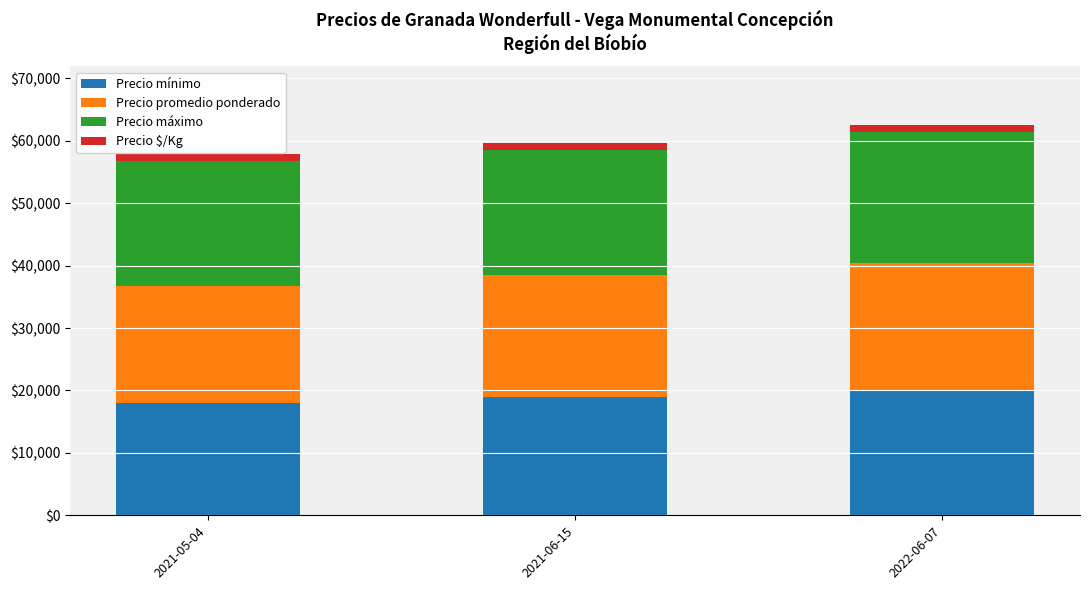

What is the difference between the maximum and minimum values in the Precio mínimo series?

2000